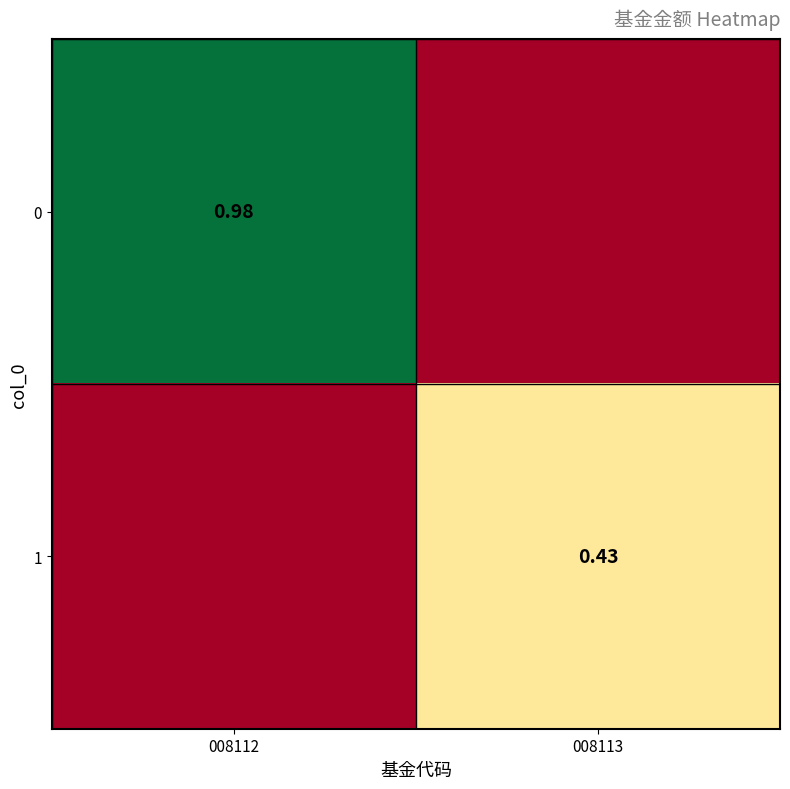

At which category is the sum across all series the highest?

008112